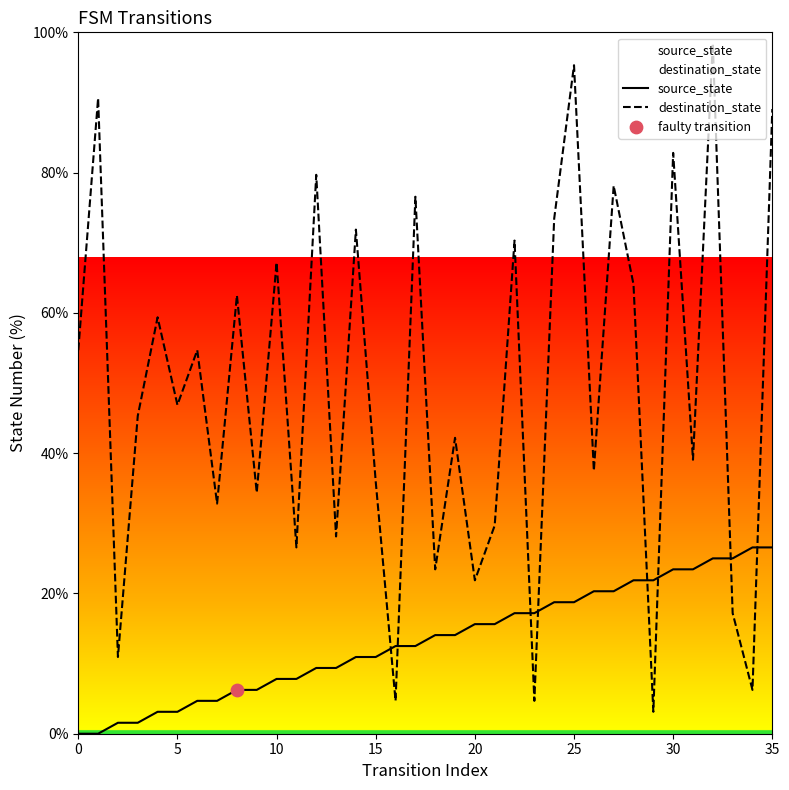

Which series has the largest total across all categories?

destination_state